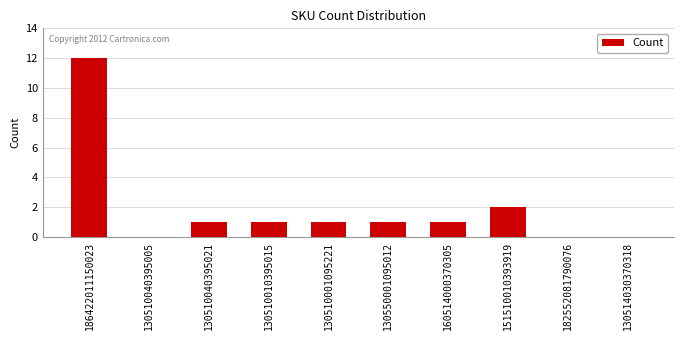

How many series are shown in this chart?

1